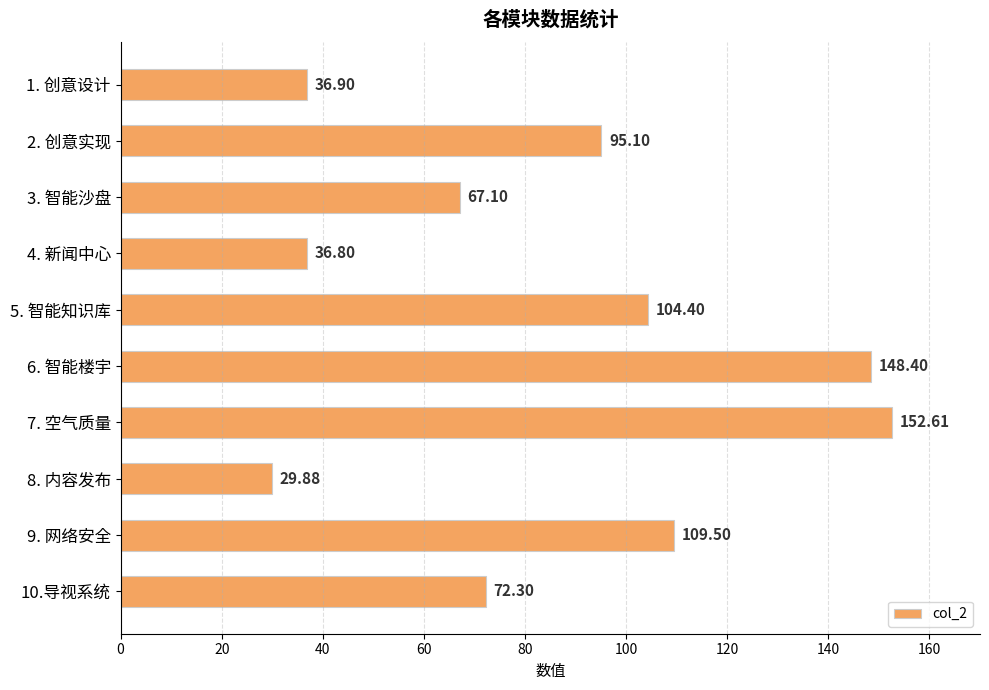

What is the change in value from 3. 智能沙盘 to 9. 网络安全?

+42.4